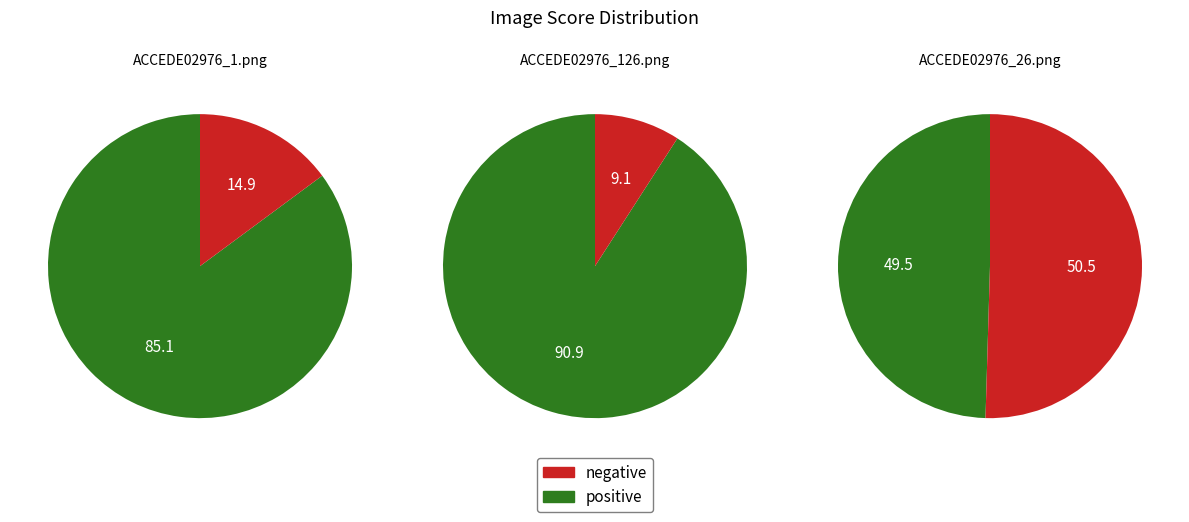

Which series has the widest spread of values?

negative